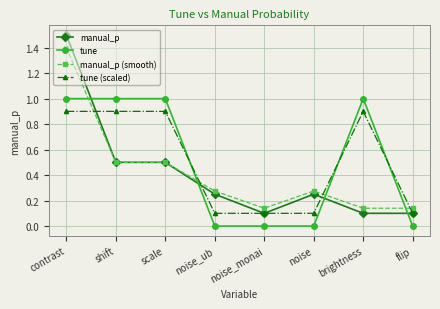

How many lines are shown in the chart?

4